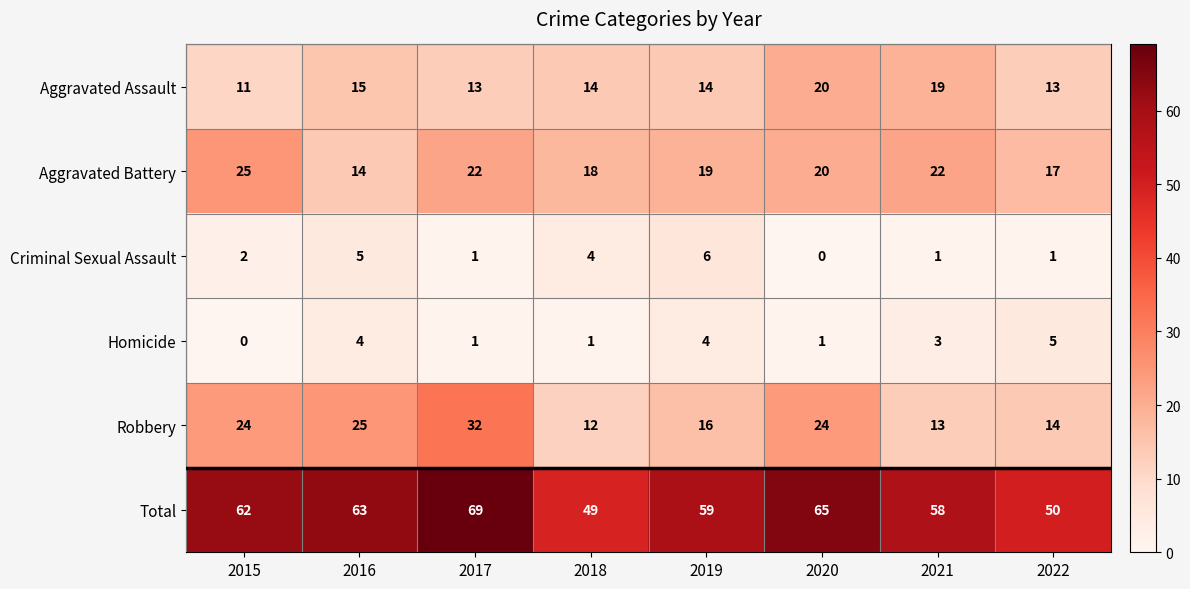

What is the greatest value displayed?

69